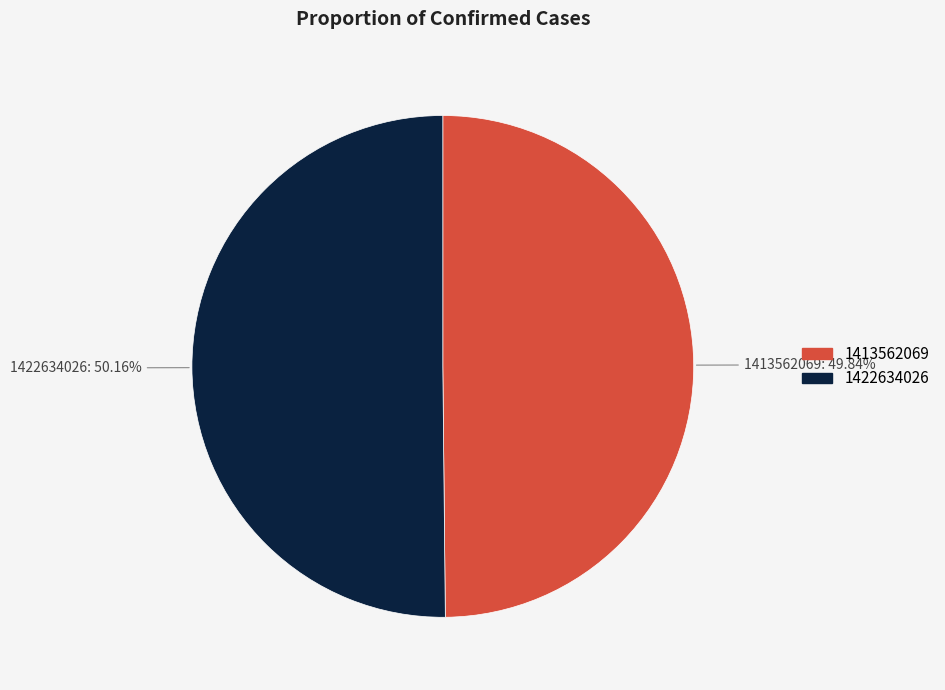

True or false: 1422634026 accounts for 50% of the total.

True